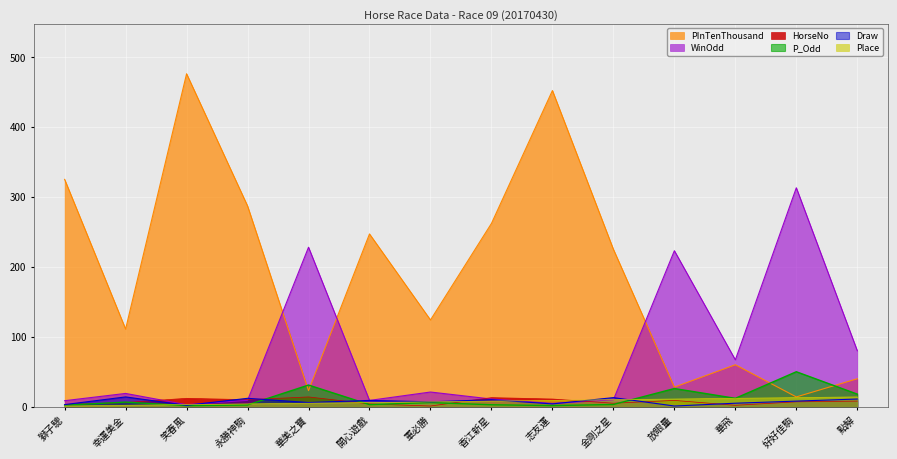

How many data points in WinOdd are above 19?

6